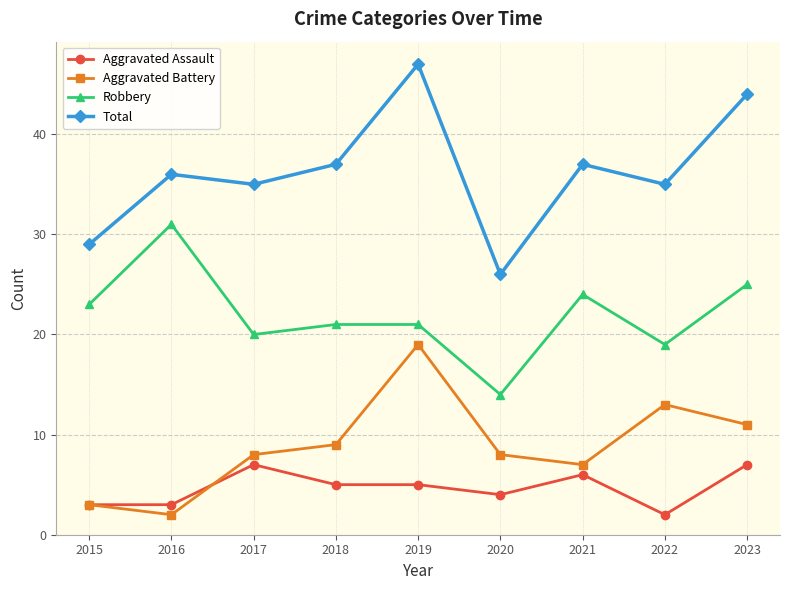

At which label does Robbery first exceed 21?

2015